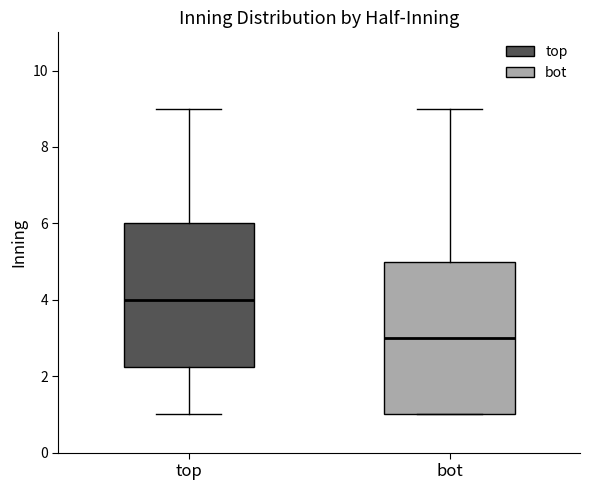

Which box has the lowest median line?

bot